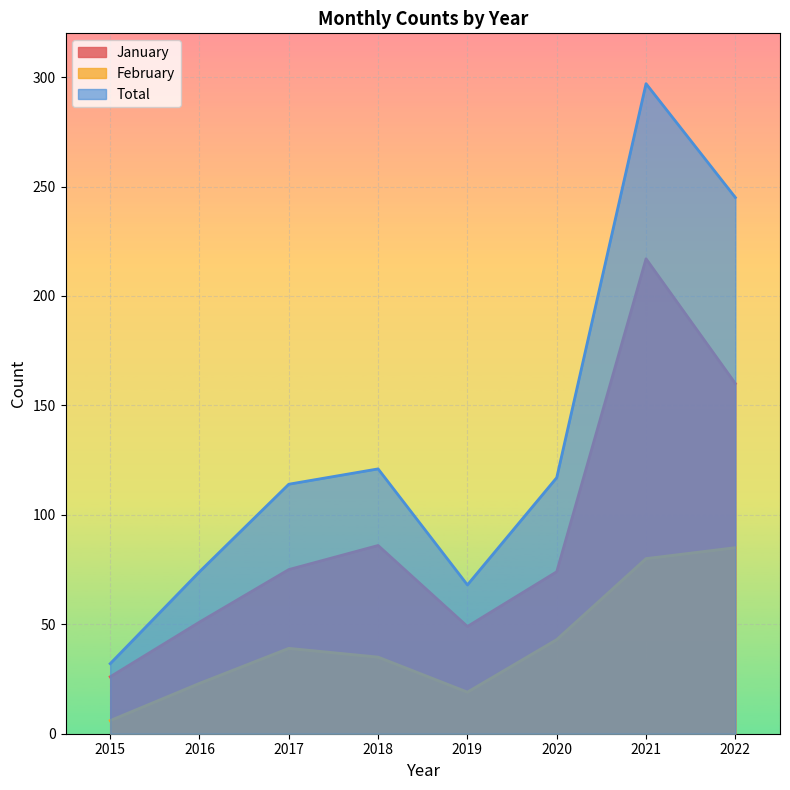

True or false: February has a value of 57 at 2017.

False